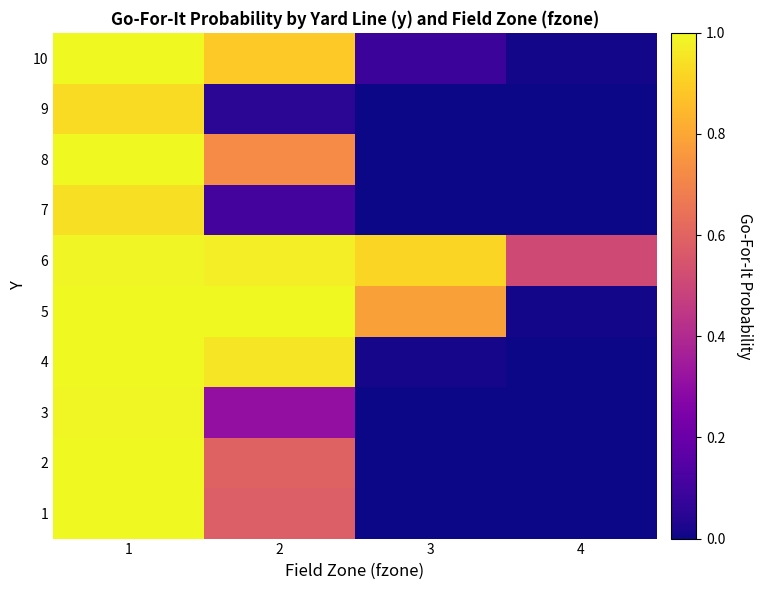

Which has a higher value, 3 or 4?

3